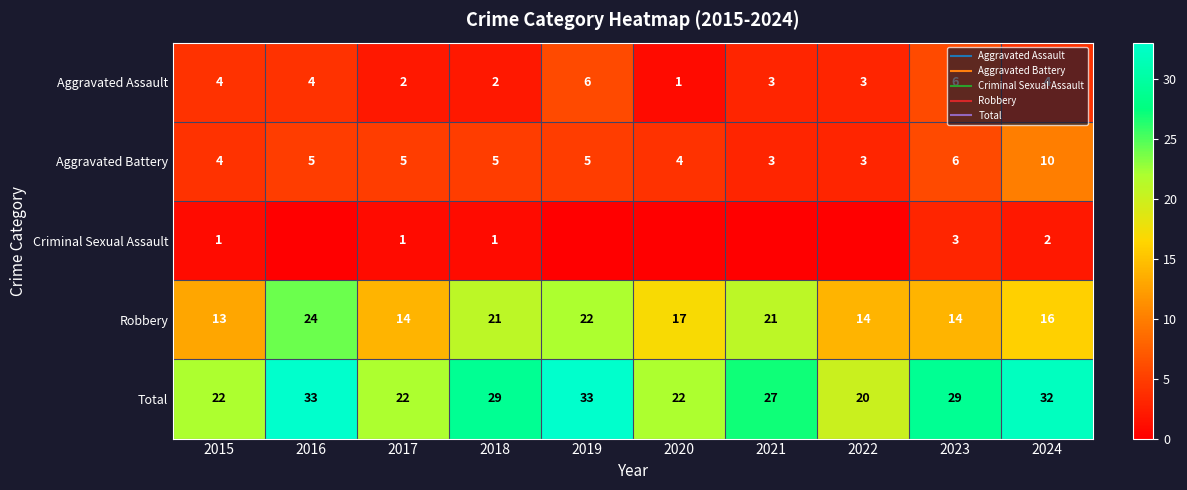

What value does the Robbery series have at 2016?

24